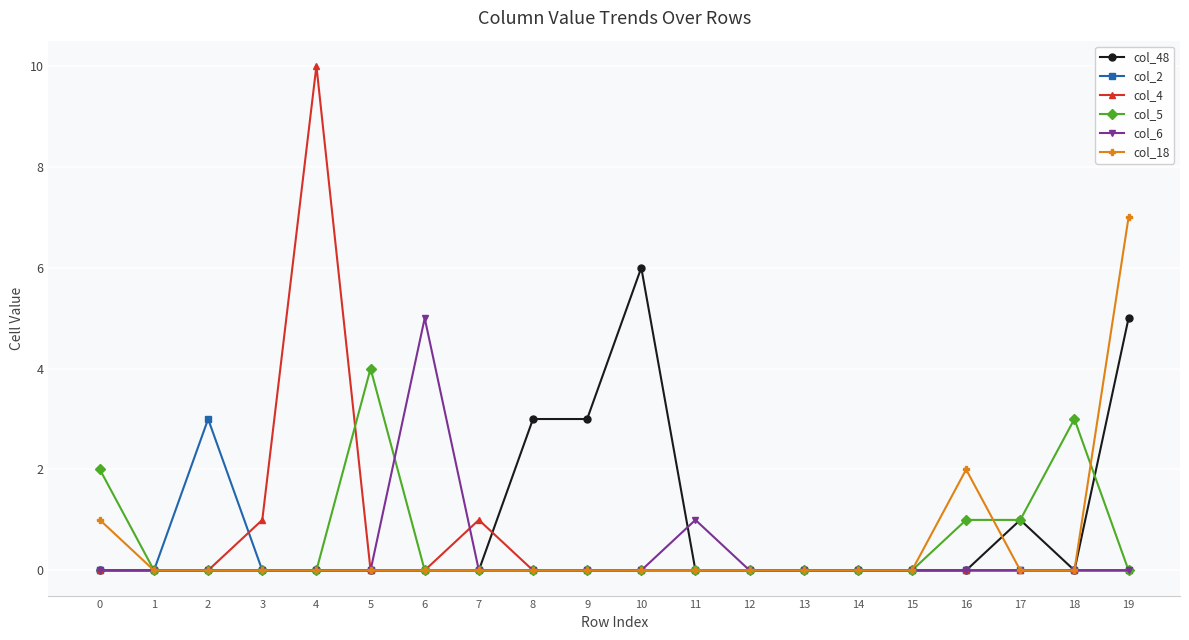

At which category is the sum across all series the highest?

19